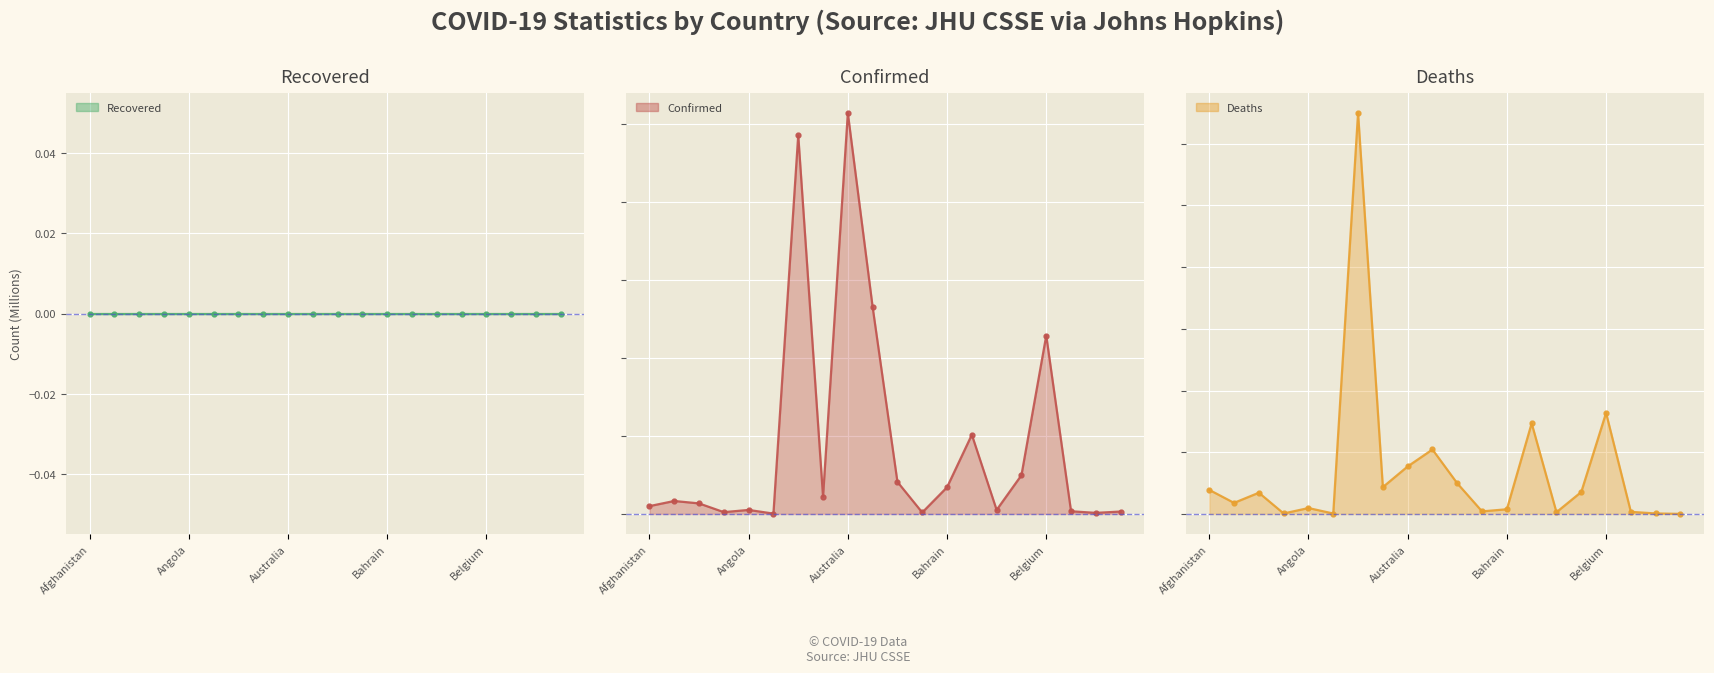

What are all the series names shown in the legend?

Recovered (line), Confirmed (line), Deaths (line)